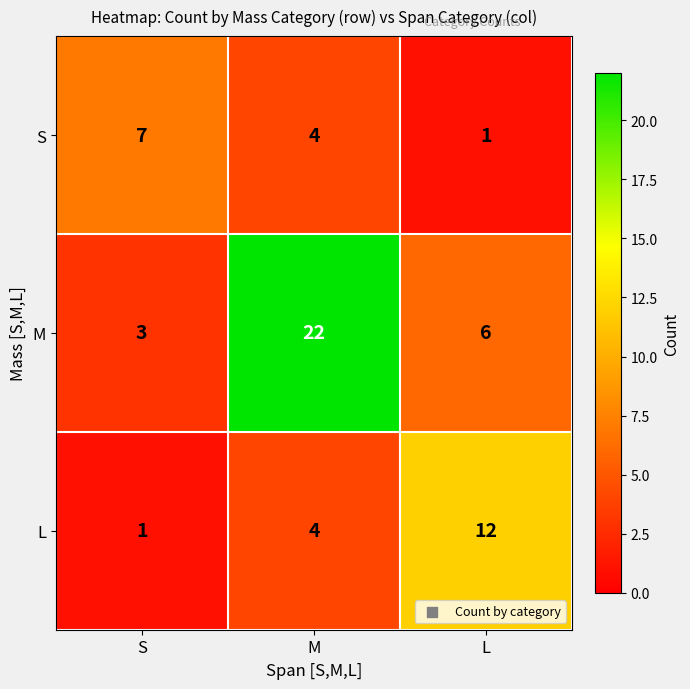

List the series in order of their peak value, lowest first.

S, L, M